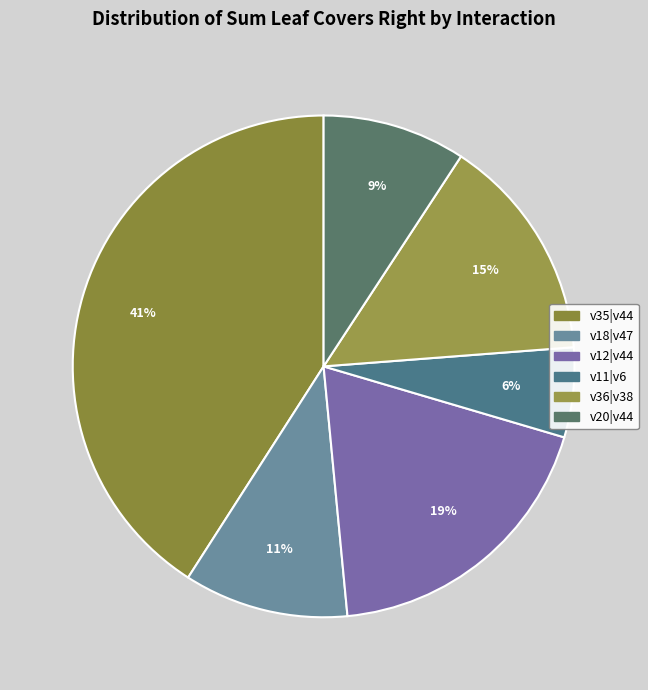

To the nearest percent, what is the difference between the v12|v44 and v11|v6 slice percentages?

13%